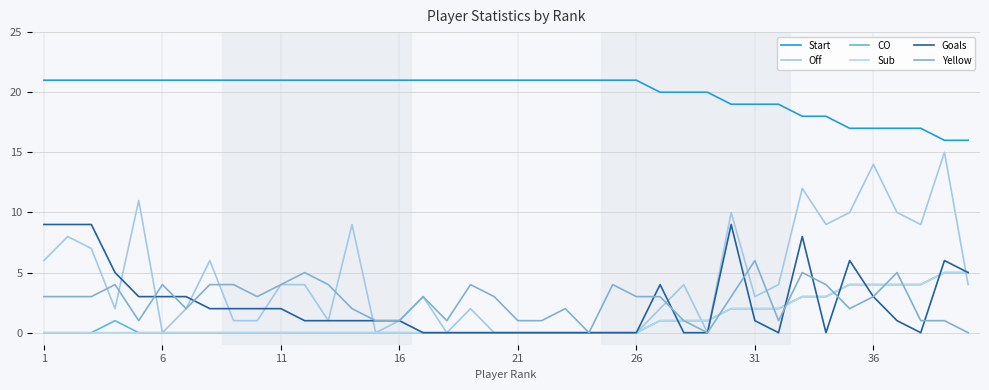

Does the chart have visible grid lines?

Yes